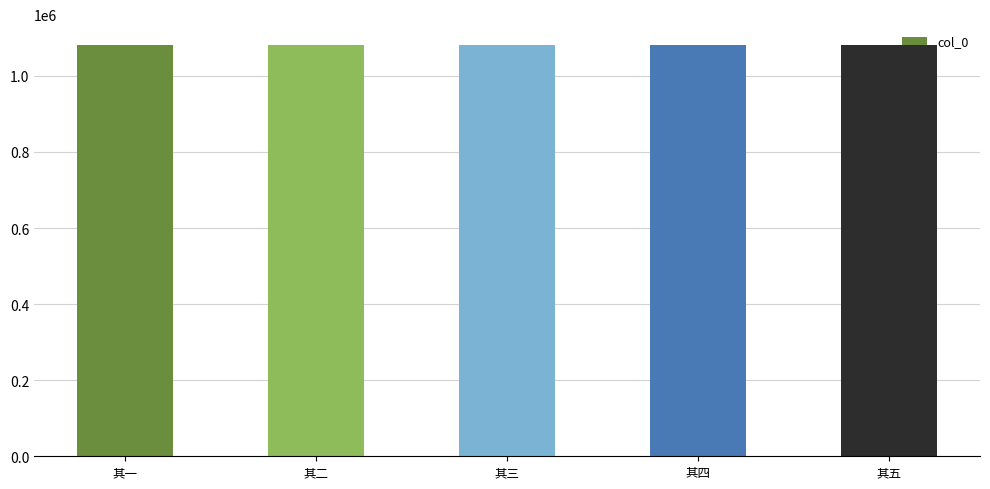

Is it true that the value at 其五 is 1081910?

True